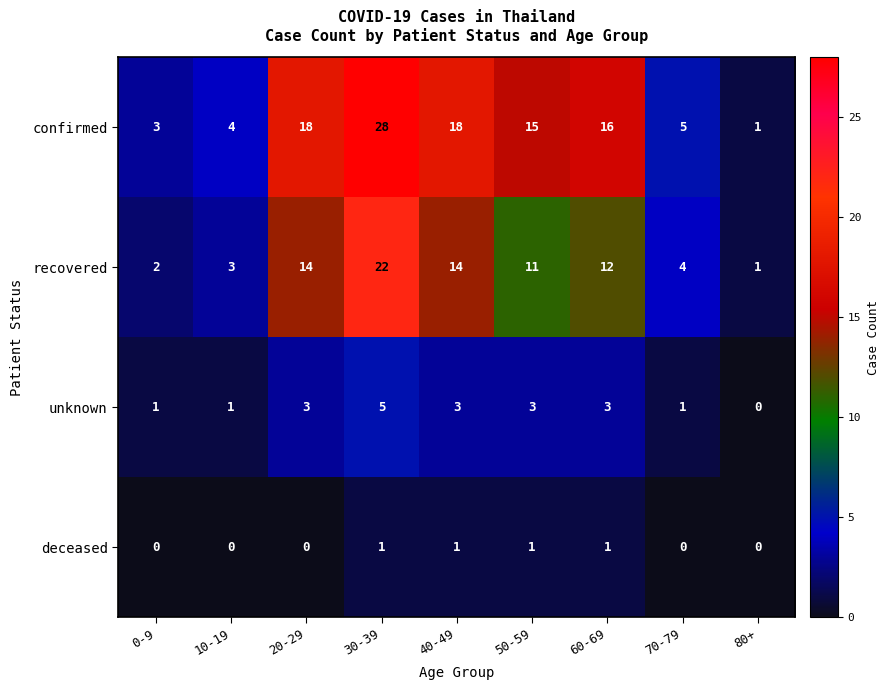

At which category is the sum across all series the highest?

30-39